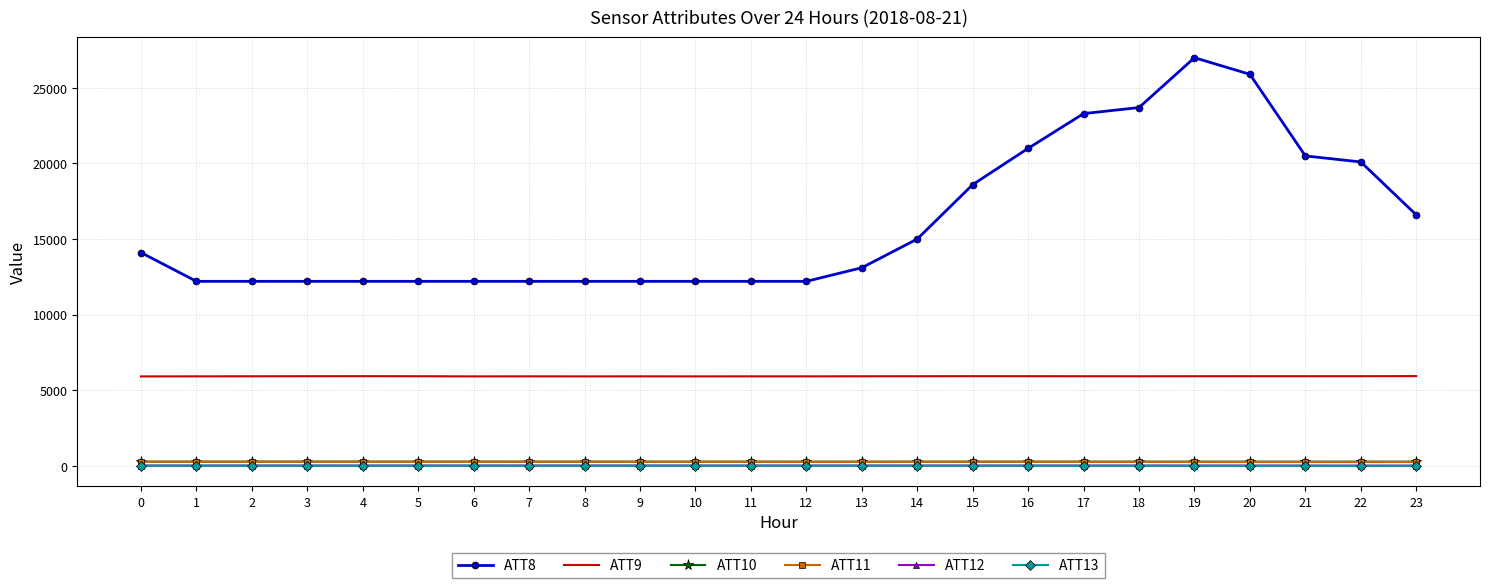

The value of ATT9 at 10 is 5910.9. True or false?

True